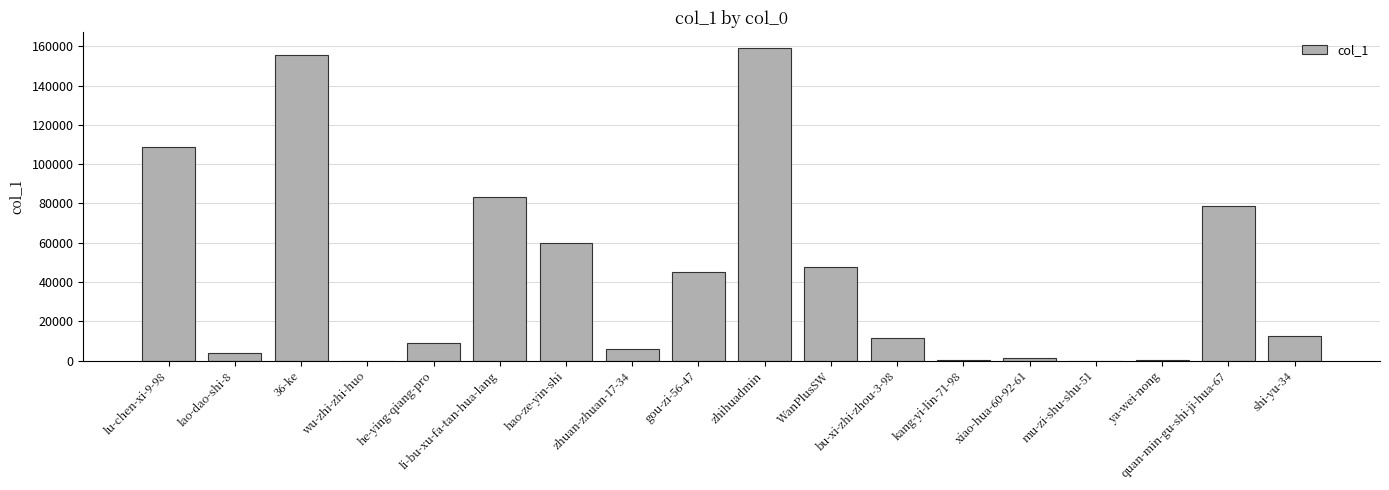

Is it true that the value at zhihuadmin is 159101?

True